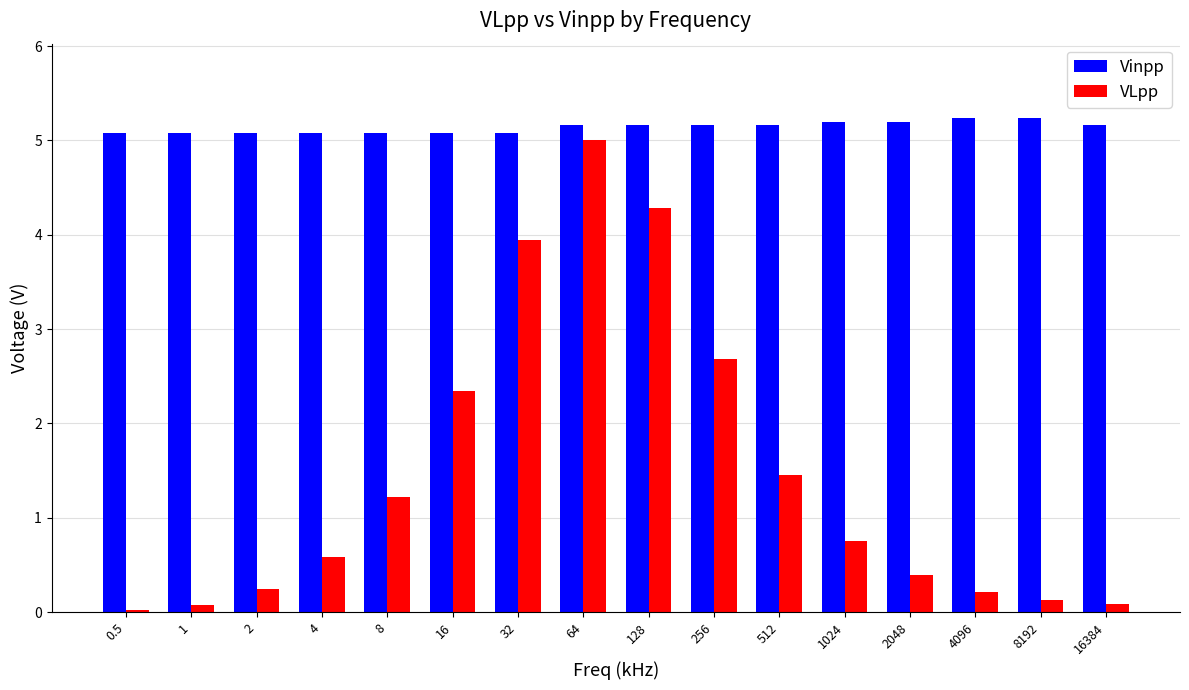

Which series changed the most between 128 and 256?

VLpp